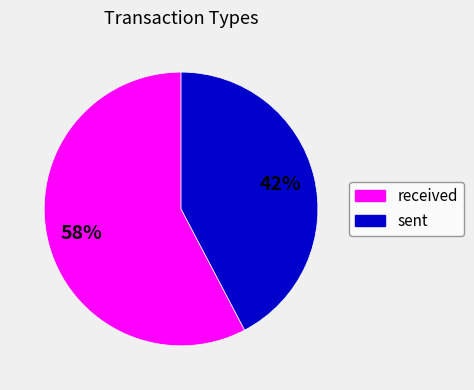

Is there a majority slice in this chart?

Yes